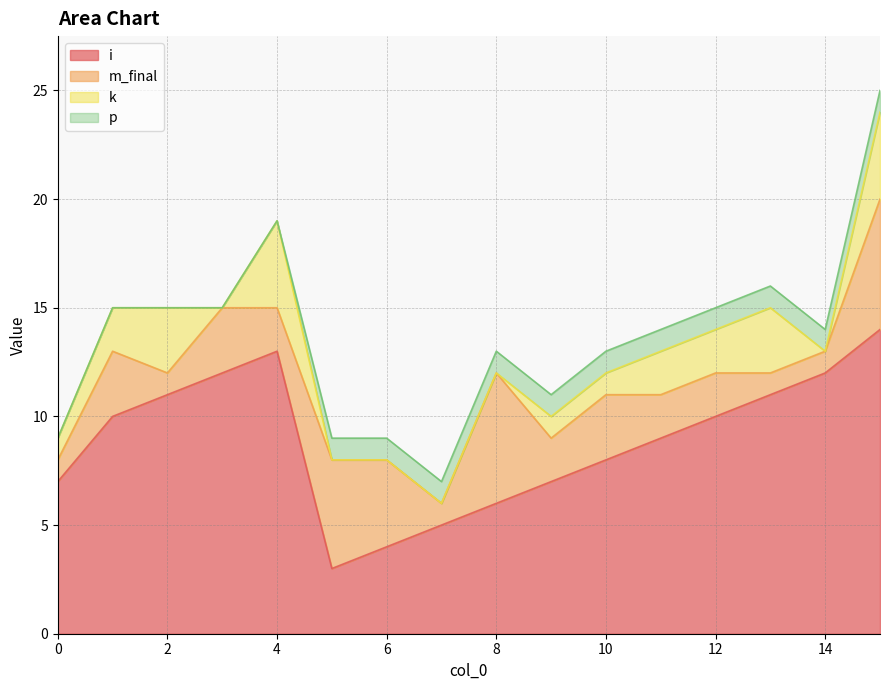

The k series shows -2 at 8. True or false?

False